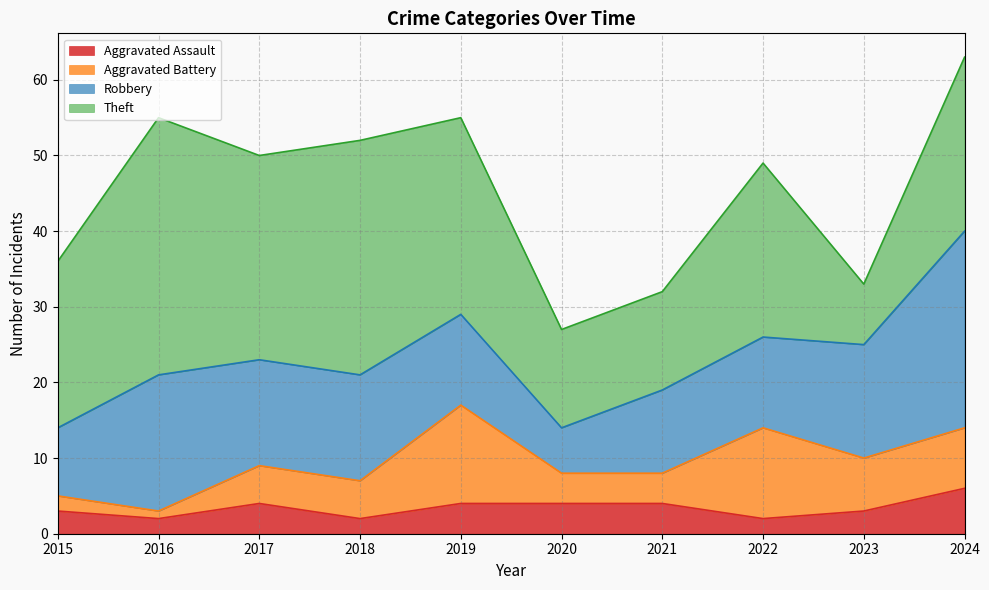

What is the difference between the highest and lowest values at 2015?

20